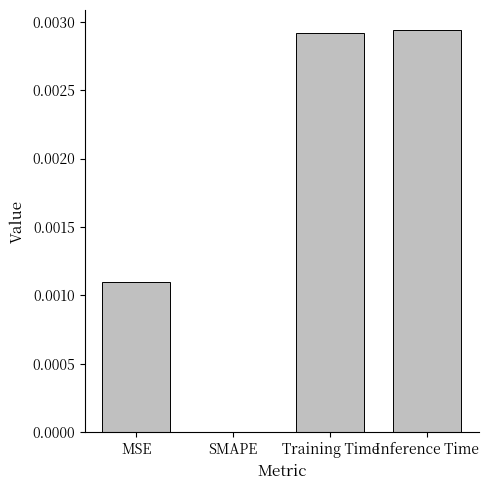

Which has a higher value, Training Time or SMAPE?

Training Time